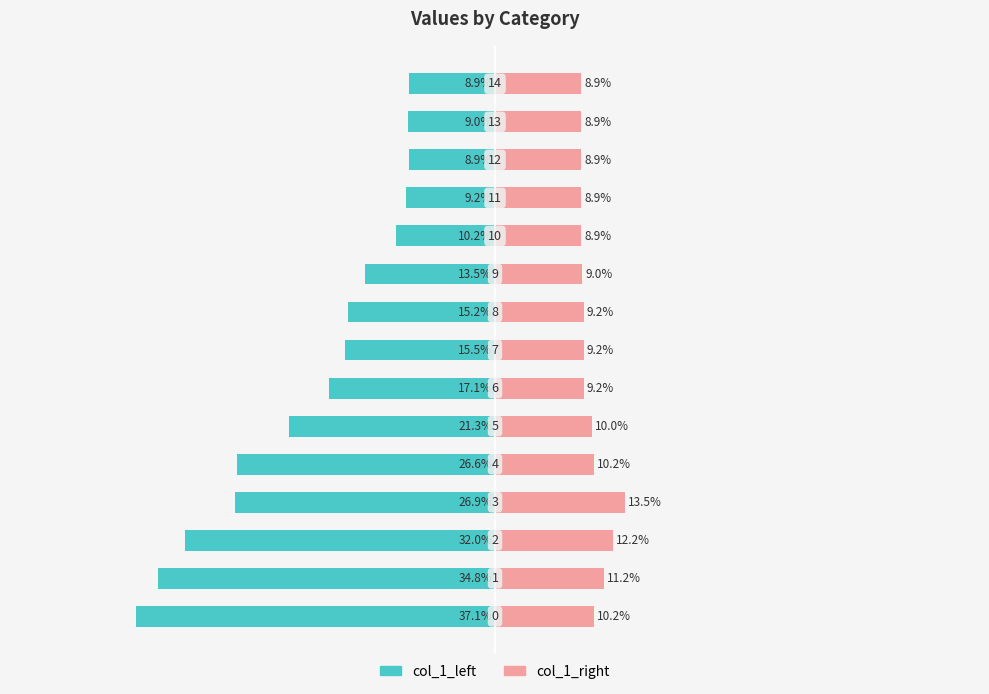

How many bars are there in each group?

2